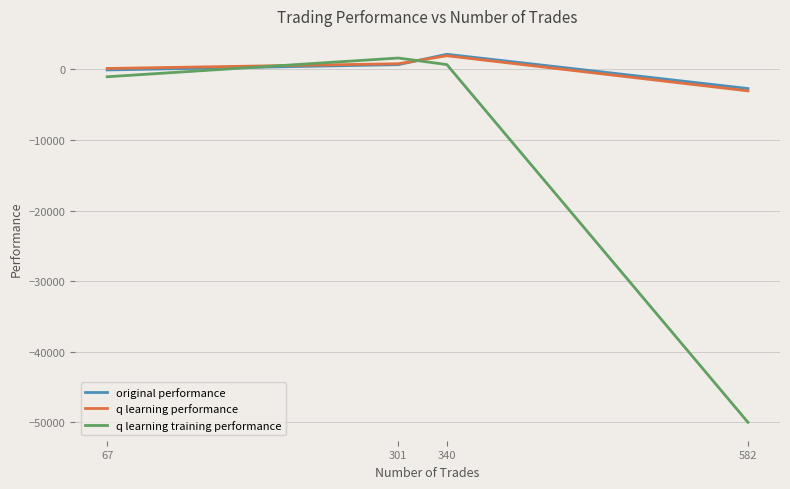

What is the minimum value shown in the chart?

-50000.0